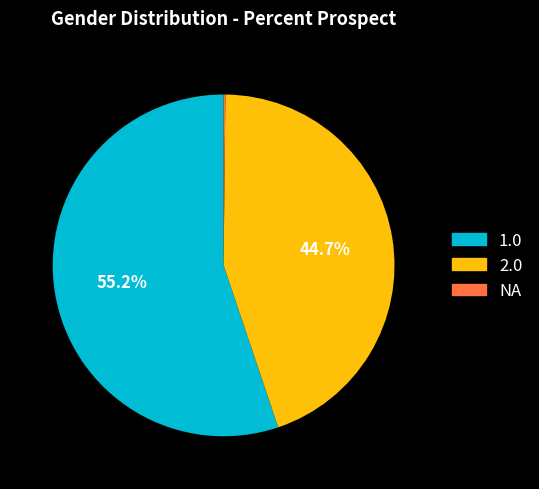

What percentage do 2.0 and 1.0 together represent?

99.8%